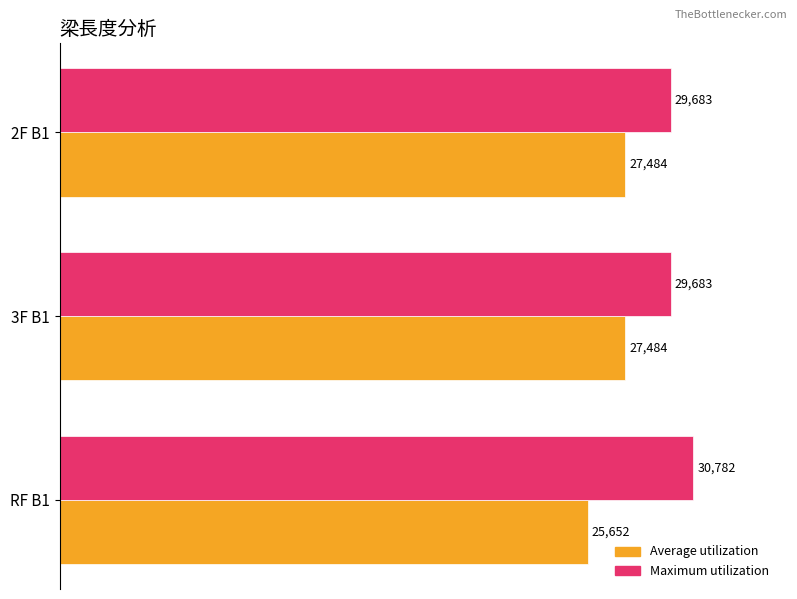

What is the total value across all series at RF B1?

56434.0